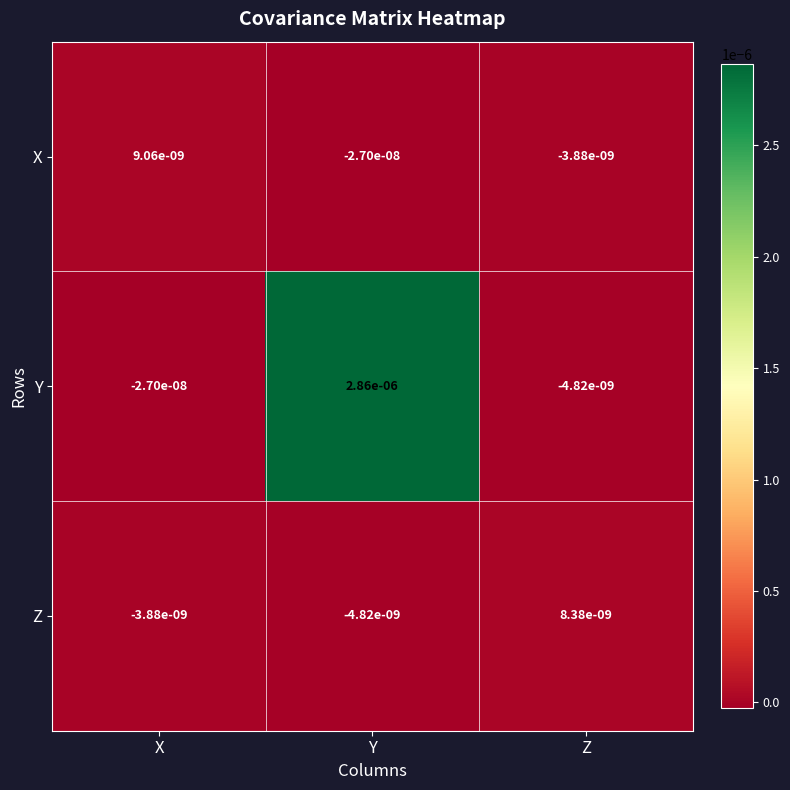

At which label does Y reach its peak?

Y